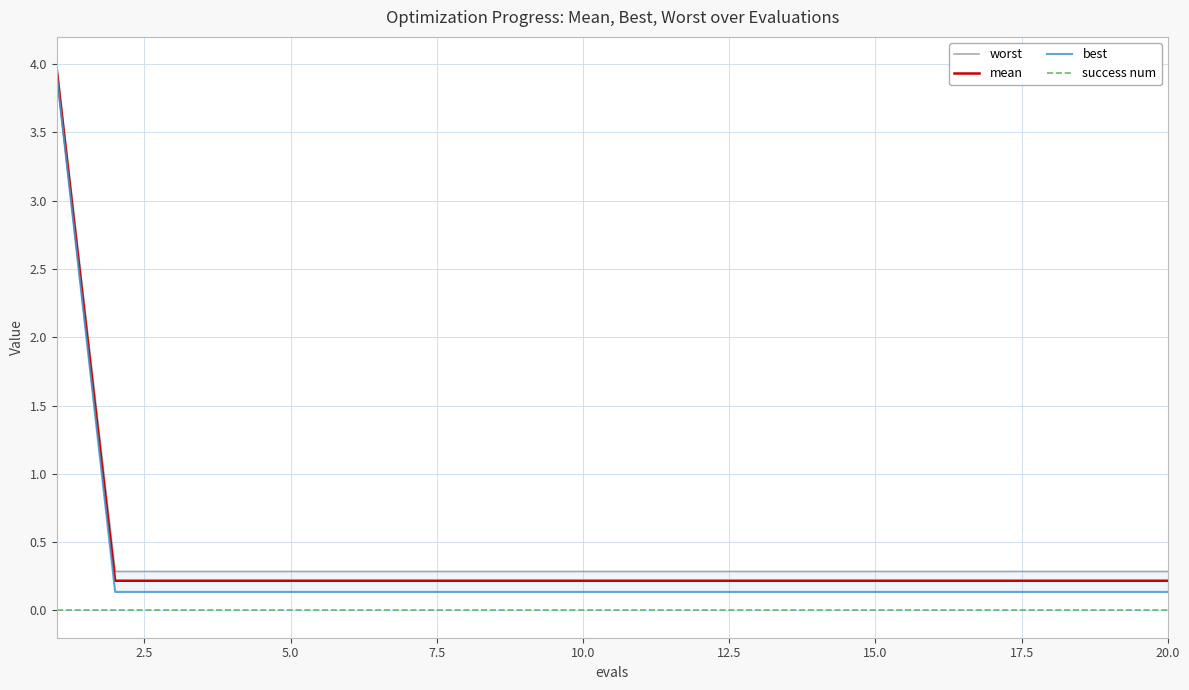

Is it true that success num equals 0.0 at 5.0?

True